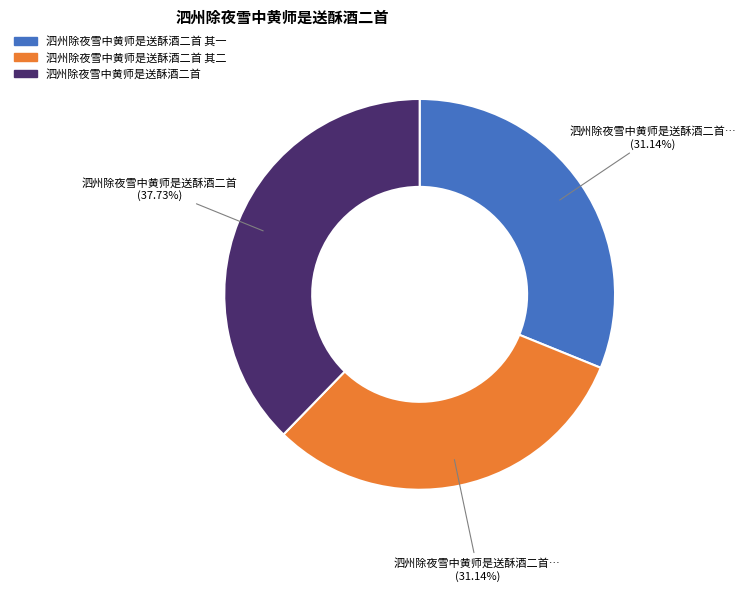

Which slice is the largest?

泗州除夜雪中黄师是送酥酒二首